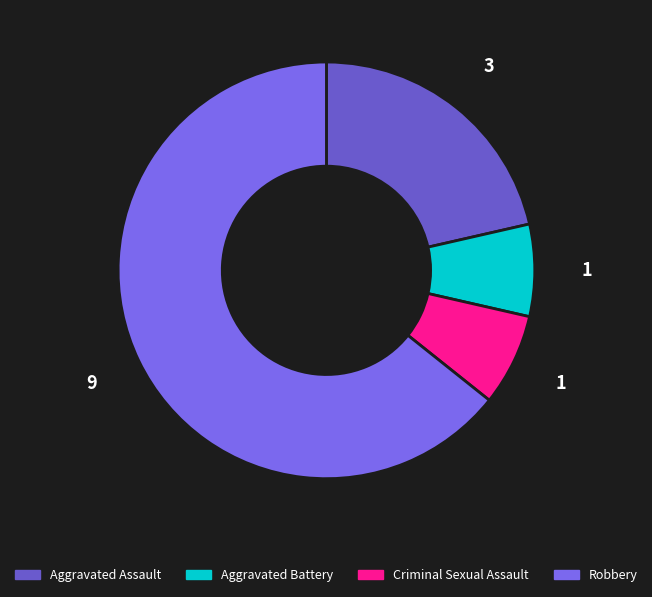

Count the number of slices in the pie.

4